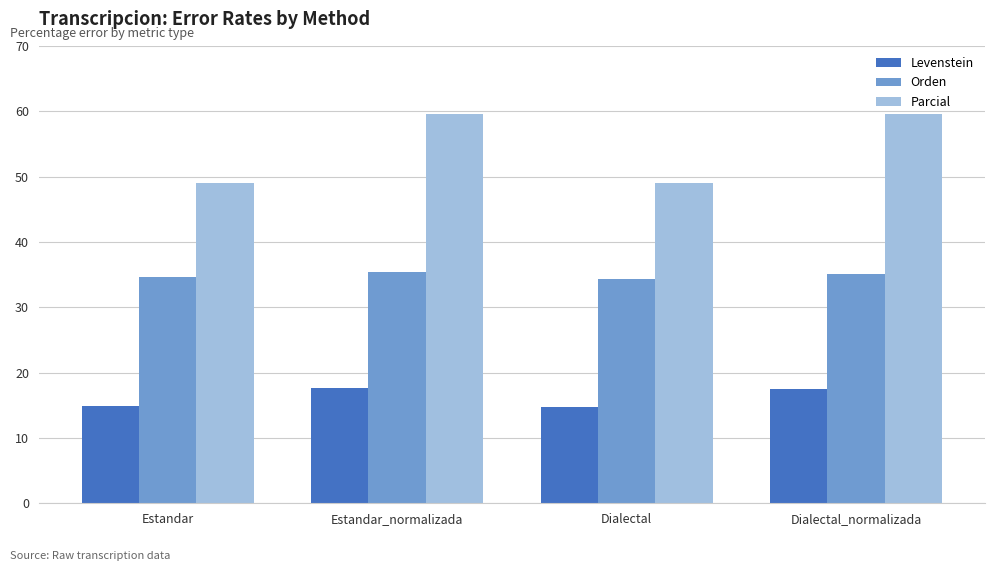

Count the Levenstein values in the range 14 to 17.

2